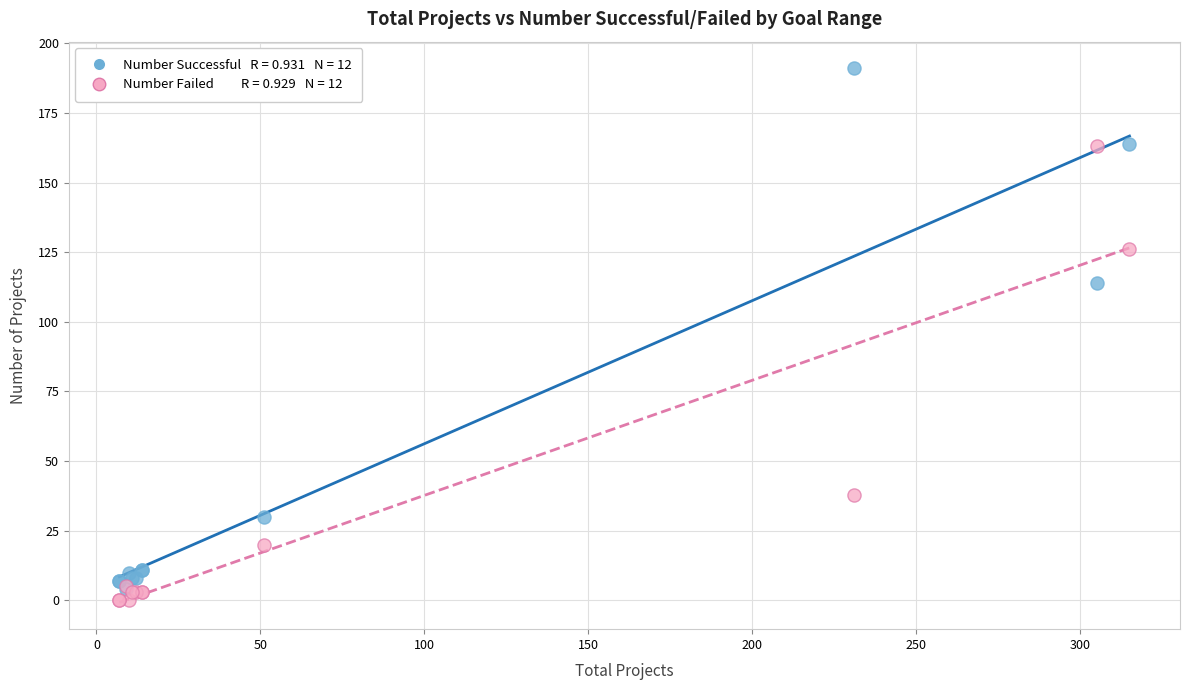

Across all series, what Y value is closest to 95?

114